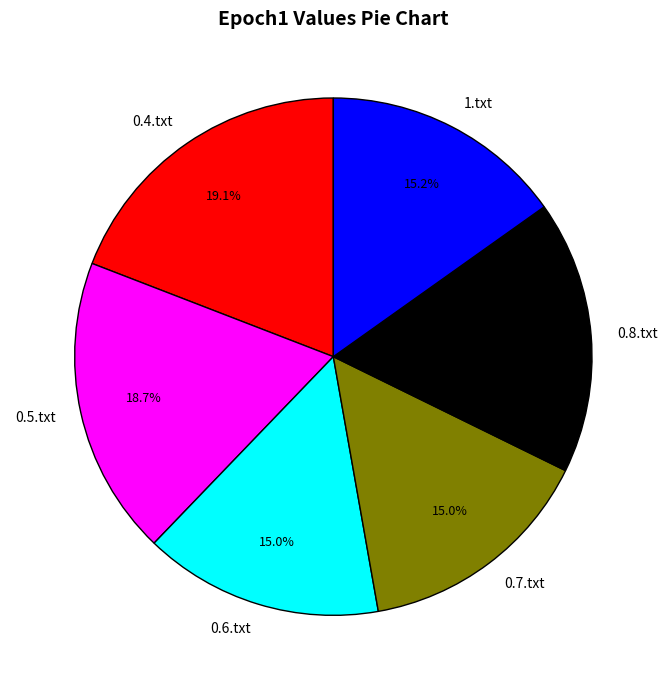

Combined, do 0.8.txt and 0.7.txt account for over 50%?

No